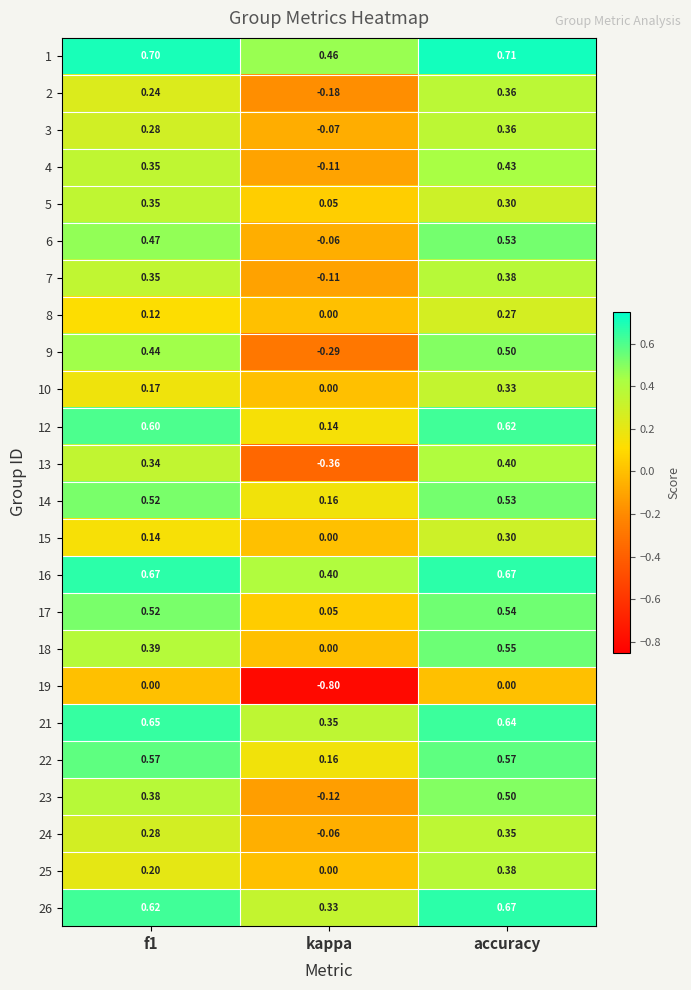

At which label does 12 reach its minimum?

kappa